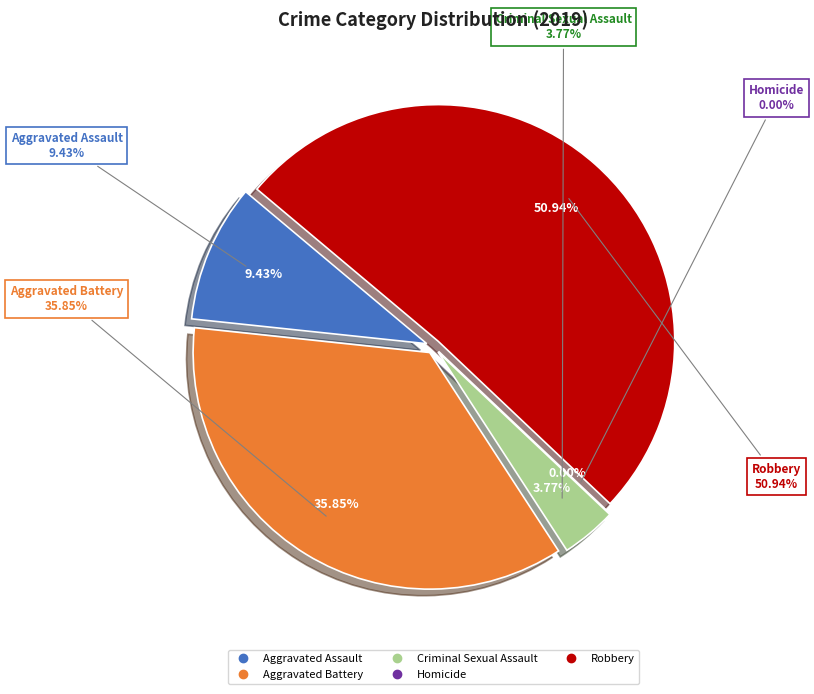

How many slices are in this pie chart?

5